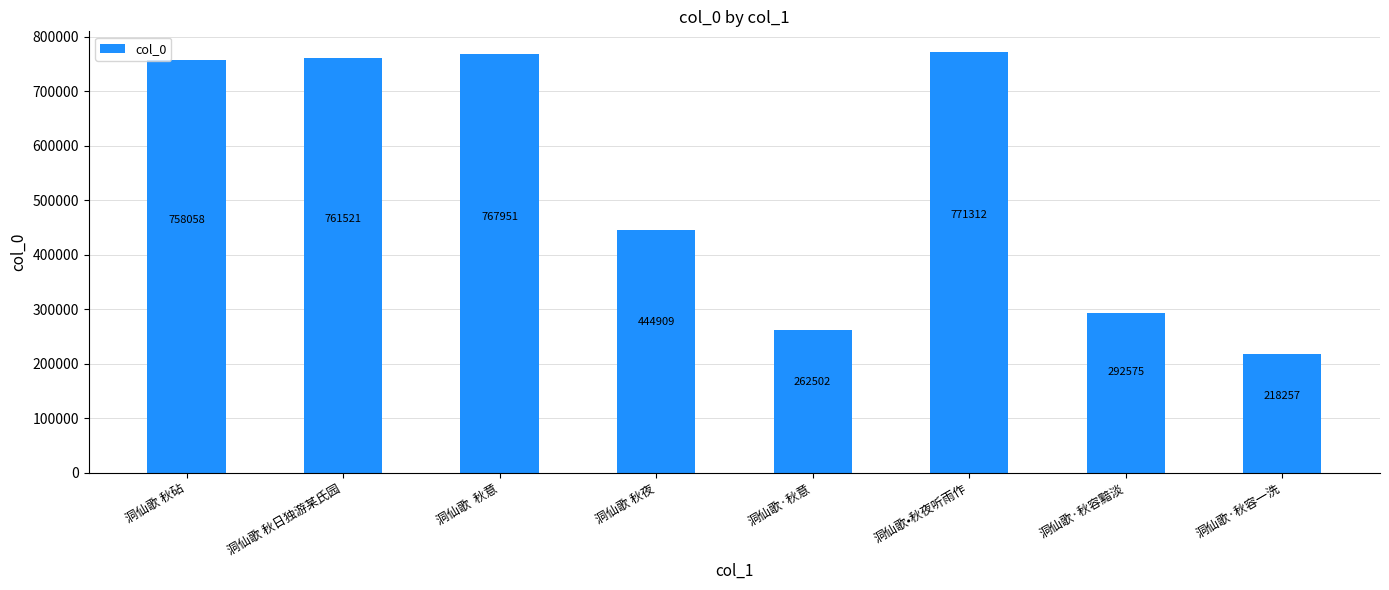

How many values are below 758058?

4